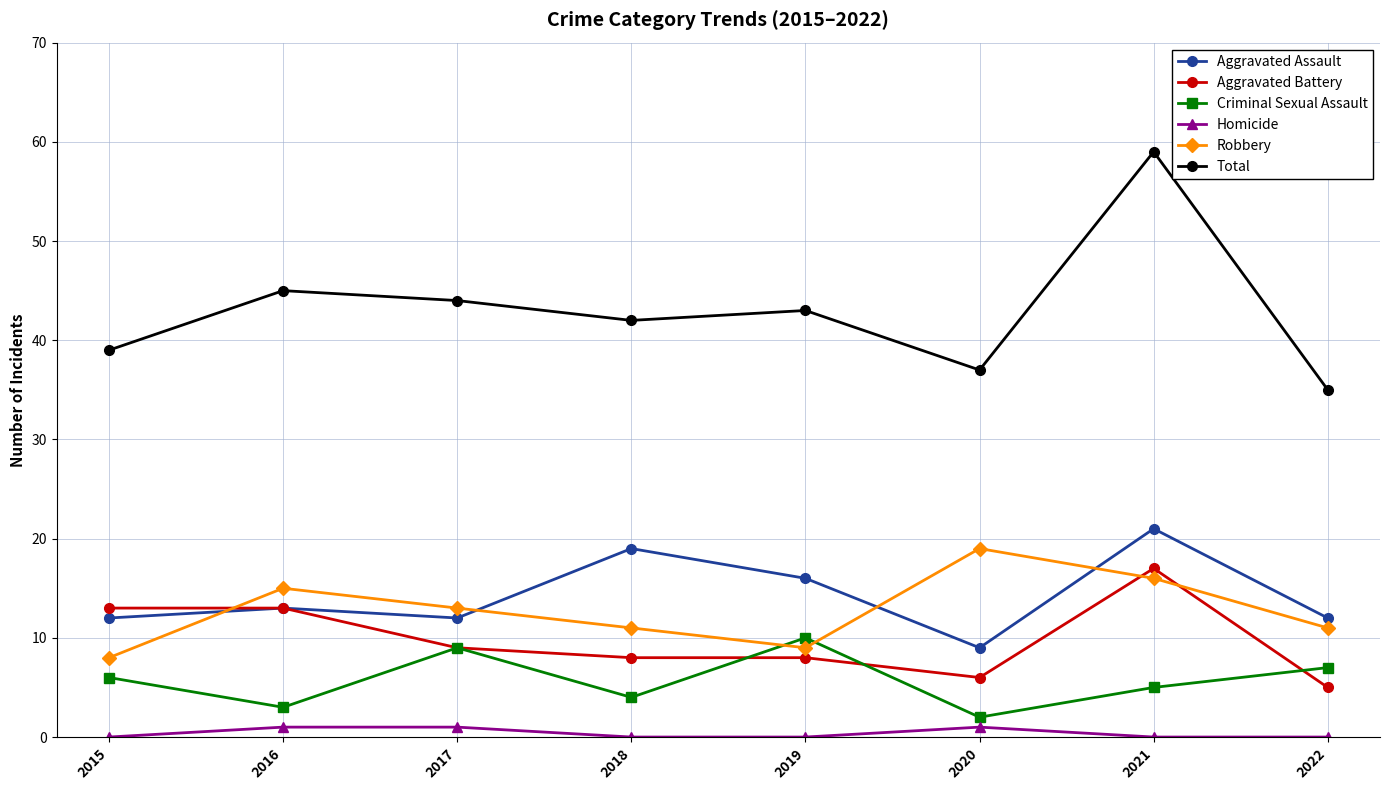

What is the minimum value for Criminal Sexual Assault?

2